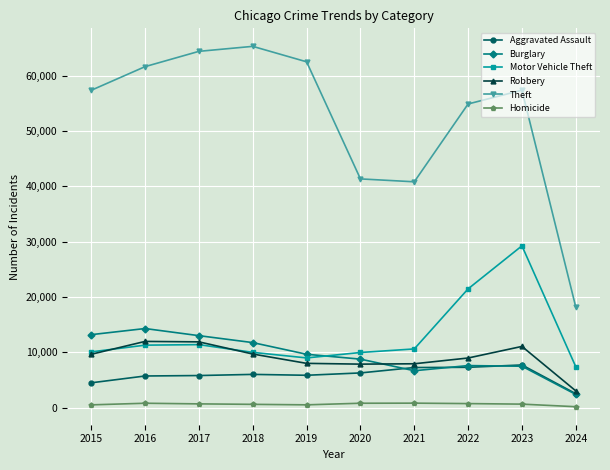

True or false: Burglary has more than 2 points higher than both neighbors.

False